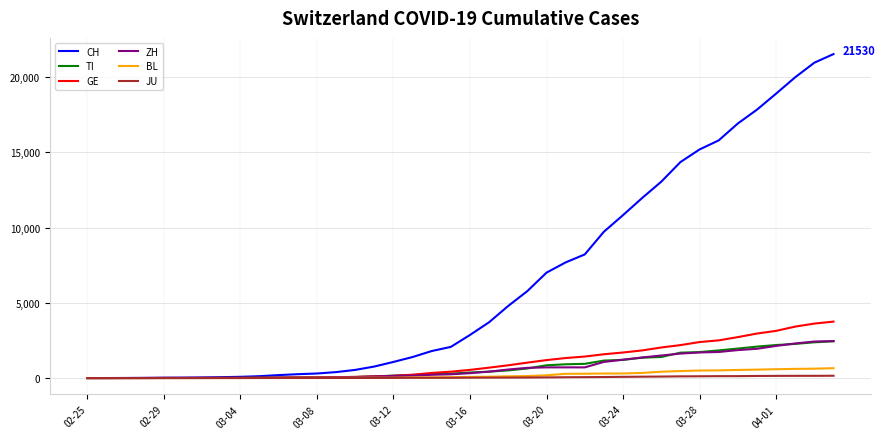

Which series has the widest spread of values?

CH